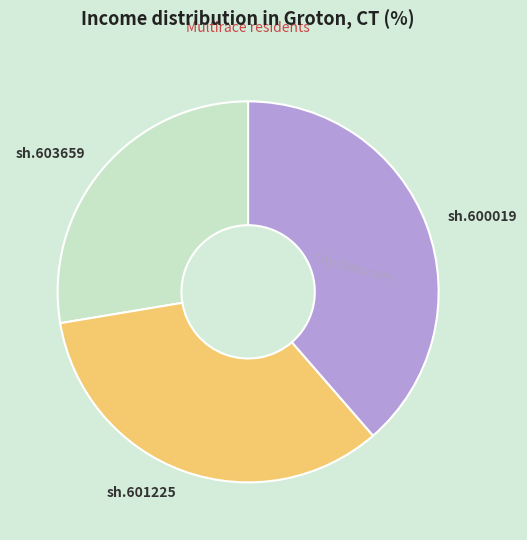

Count the number of slices in the pie.

3